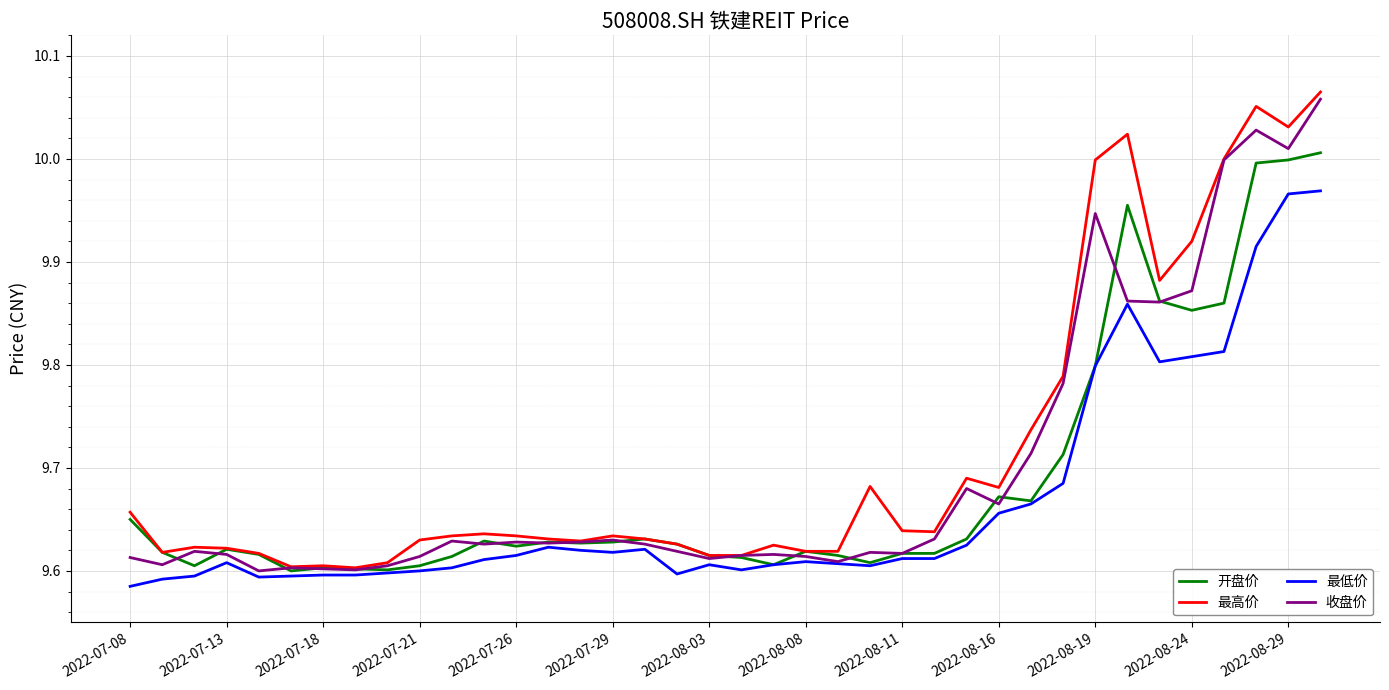

How many distinct data groups are displayed?

4